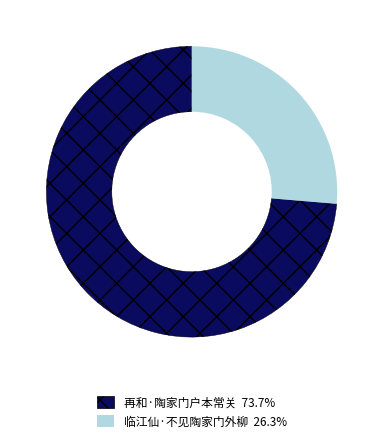

Which category has the smallest portion of the pie?

临江仙·不见陶家门外柳